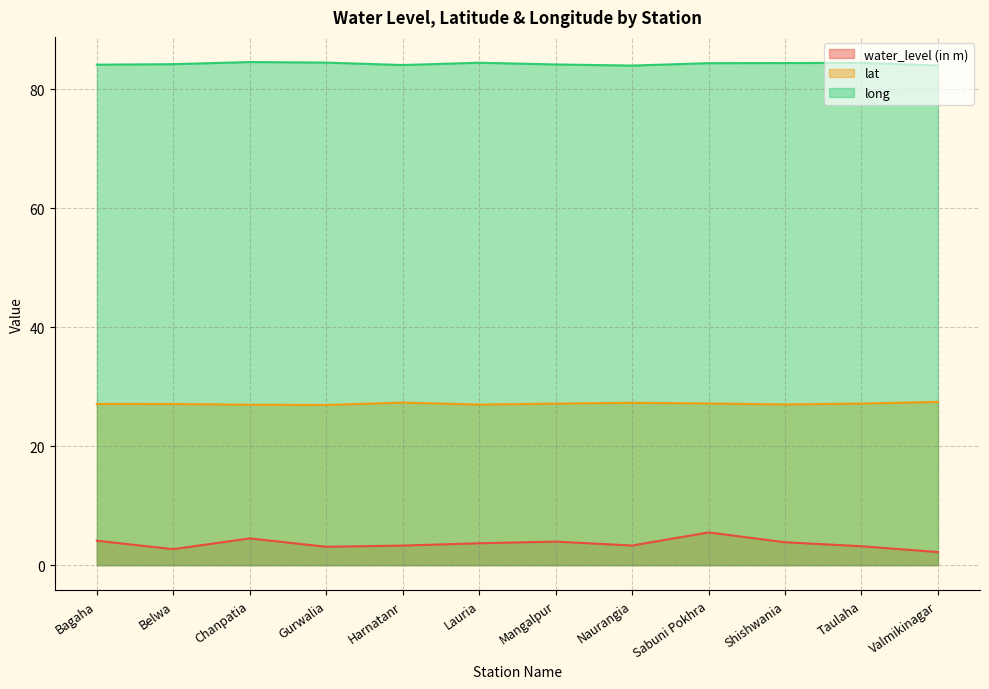

What is the total value across all series at Chanpatia?

116.0